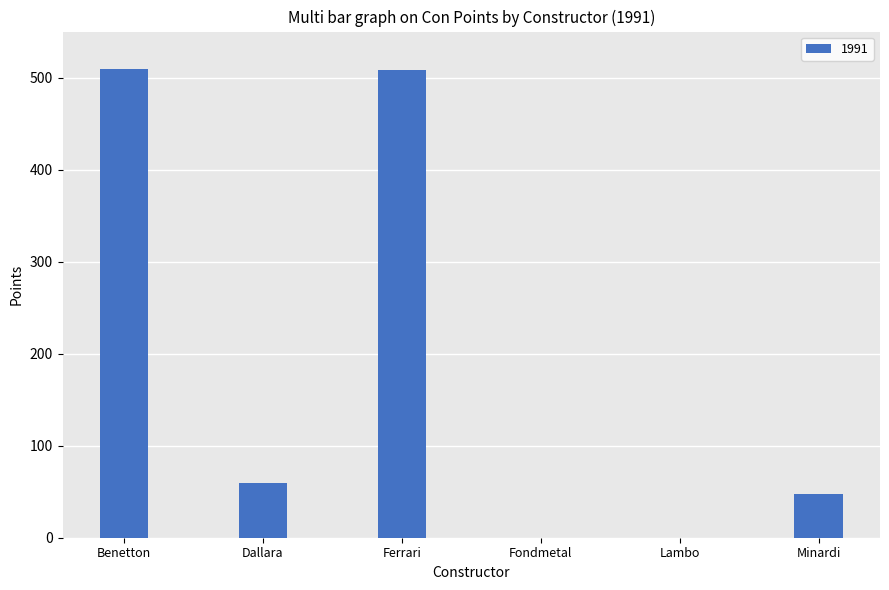

True or false: the data shows 0 at Fondmetal.

True